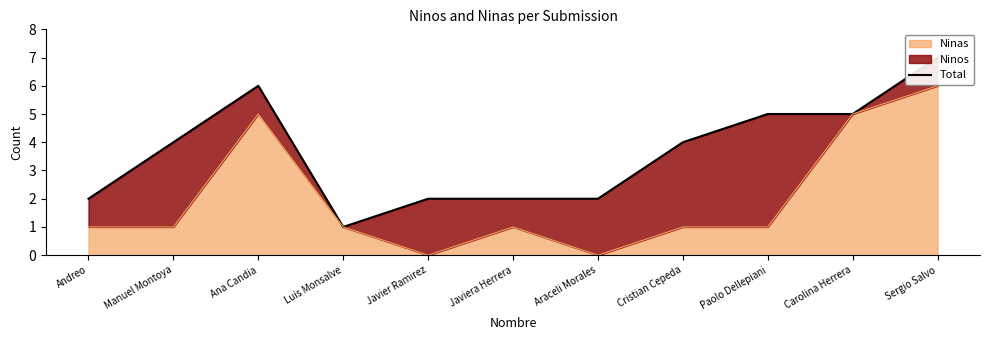

What is the value of the 6th point from the left?

2